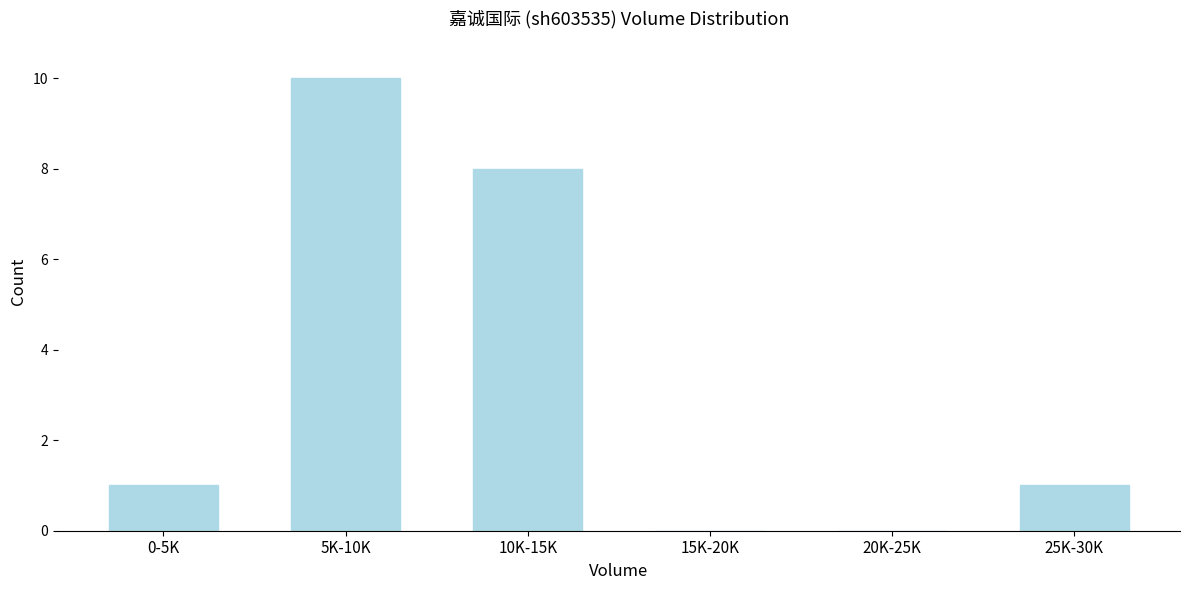

Reading left to right, list all the values displayed in this chart.

0-5K=1	5K-10K=10	10K-15K=8	15K-20K=0	20K-25K=0	25K-30K=1